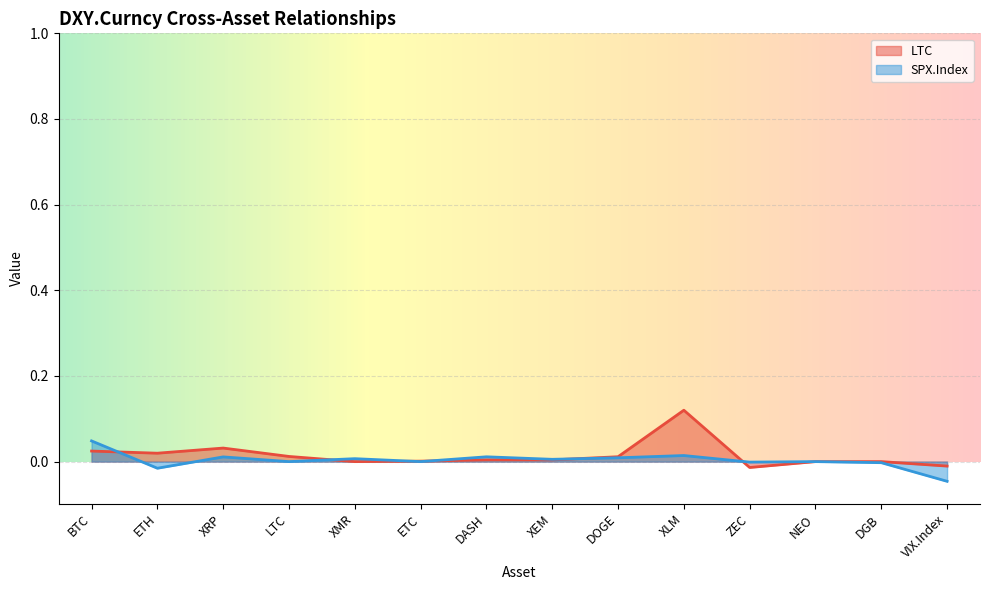

How many times do LTC and SPX.Index cross each other?

6